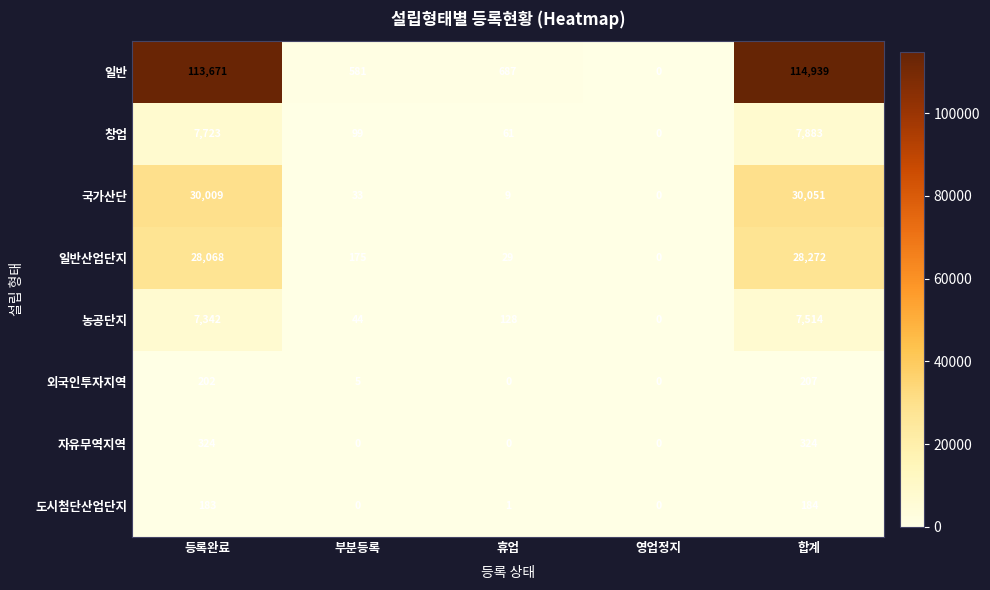

Which series has the largest total across all categories?

일반